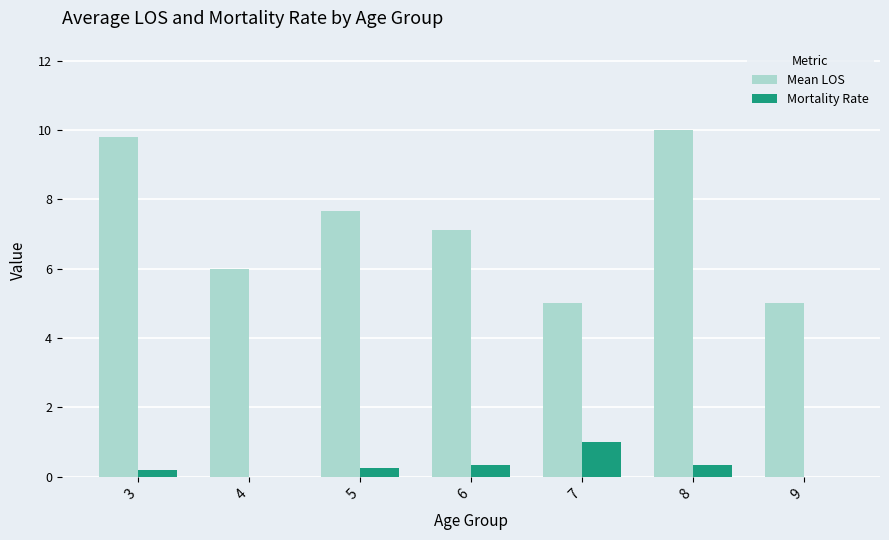

What is the total value across all series at 7?

6.0